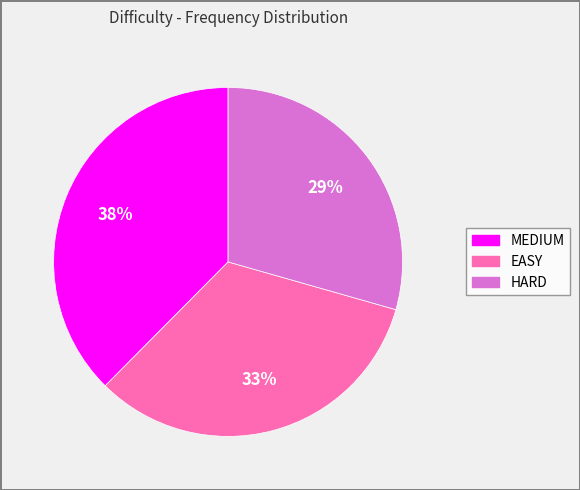

Which category has the smallest portion of the pie?

HARD